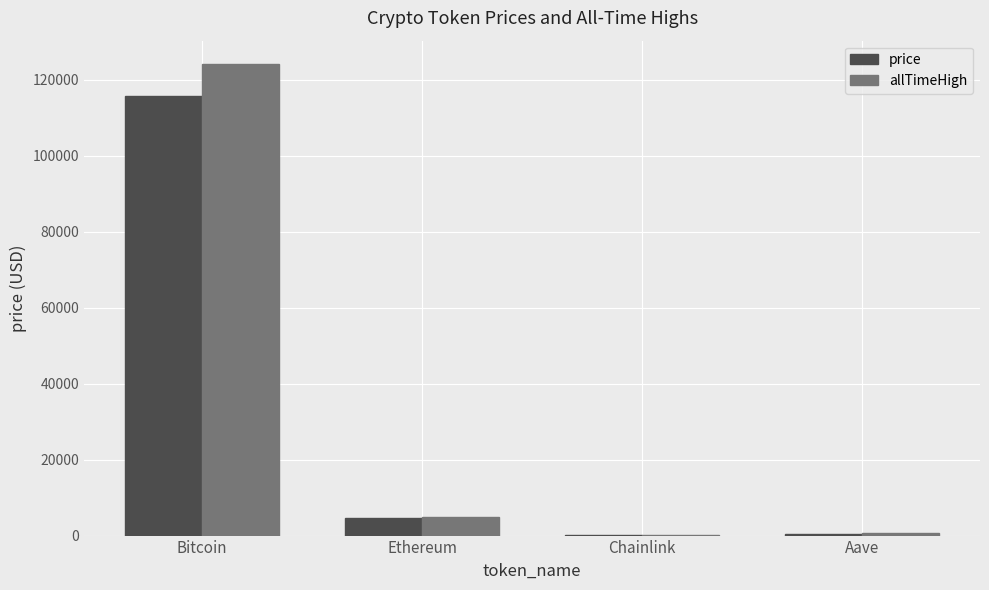

What is the greatest value displayed?

124128.0